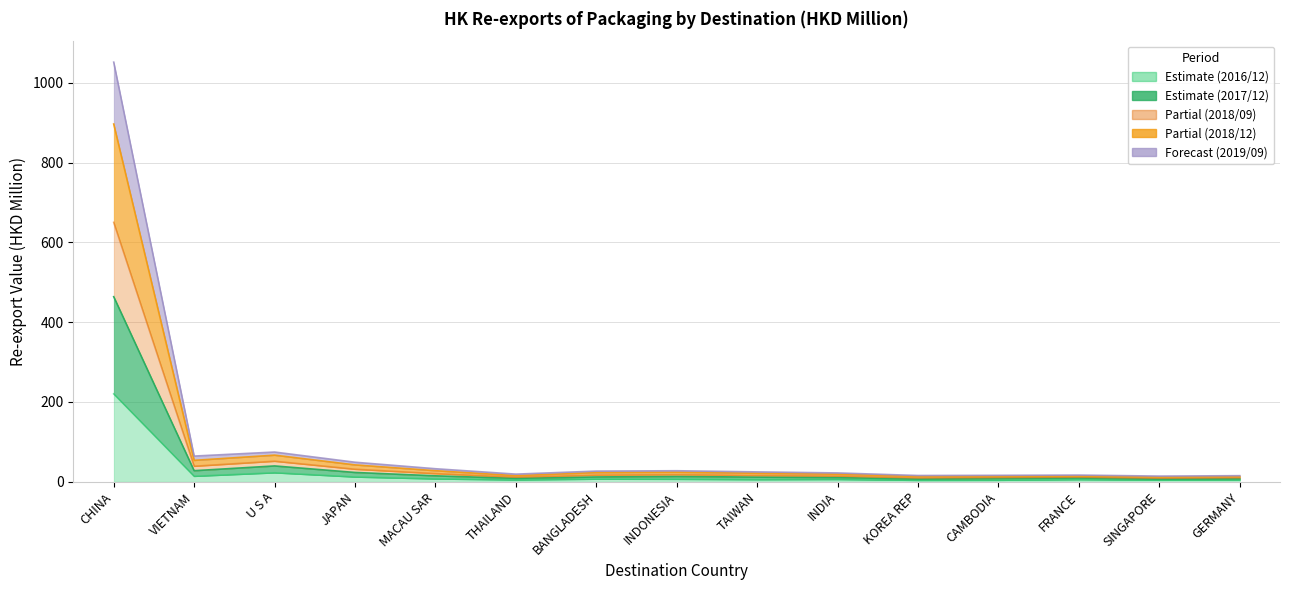

How many data points in 201612 (HKD M) are less than 5?

5